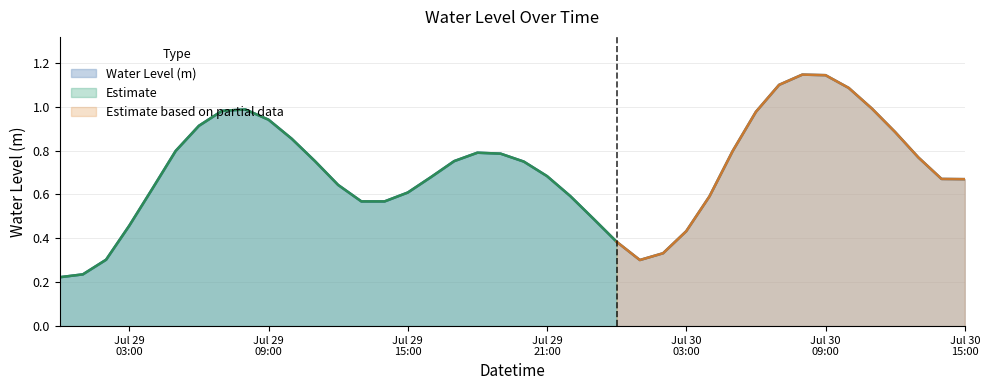

What is the difference between the maximum and minimum values?

0.9